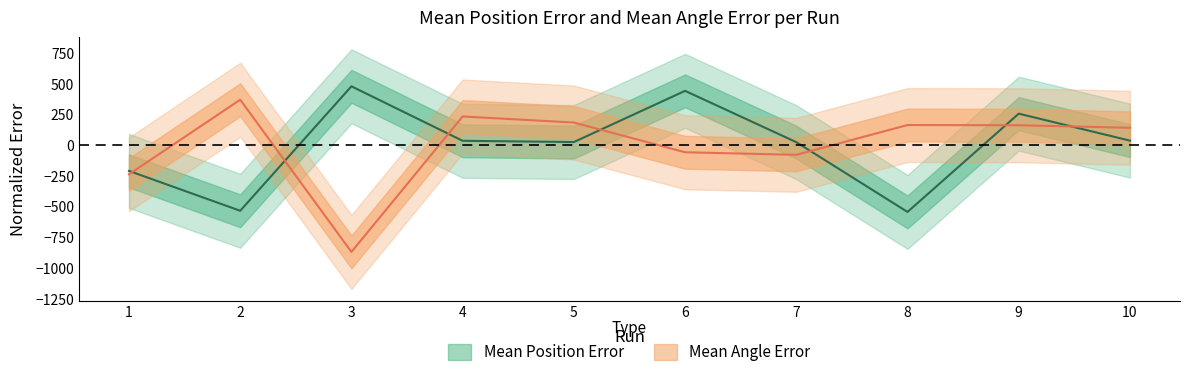

True or false: Mean Angle Error and Mean Position Error cross at least once.

True